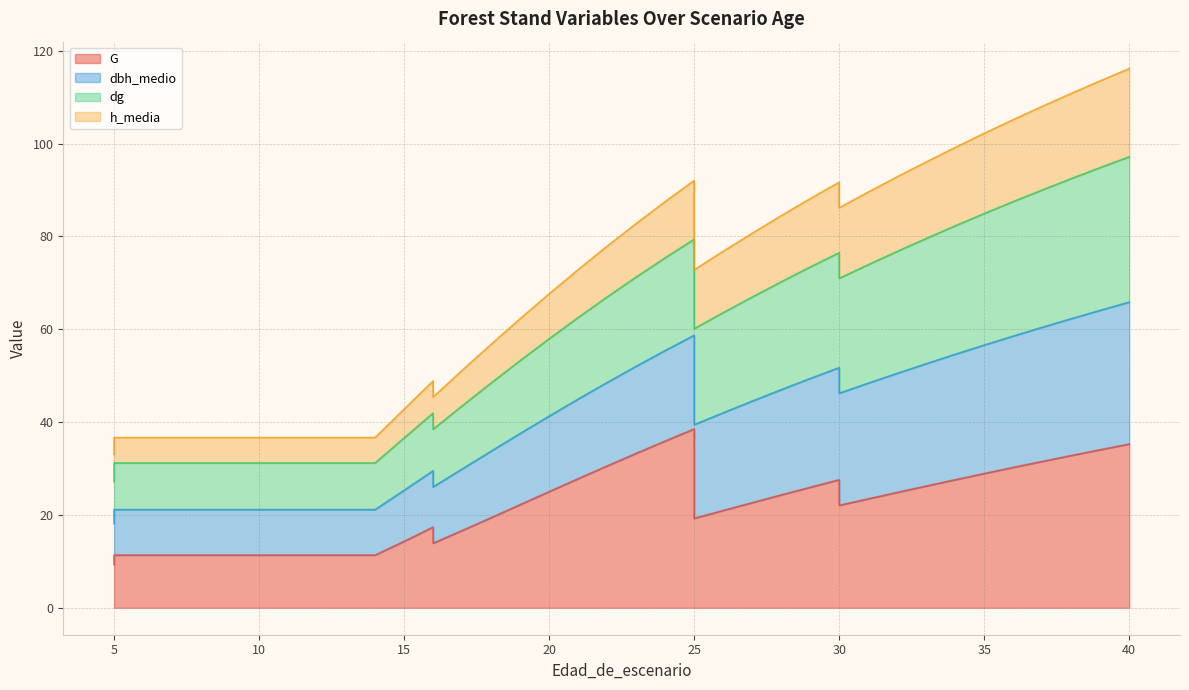

The dbh_medio series shows 44.3 at 20. True or false?

False